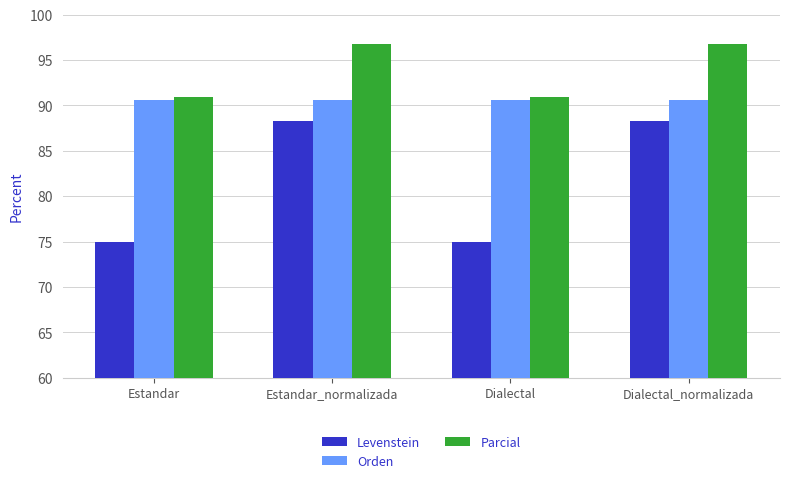

What is the spread (max minus min) of values at Dialectal_normalizada?

8.5